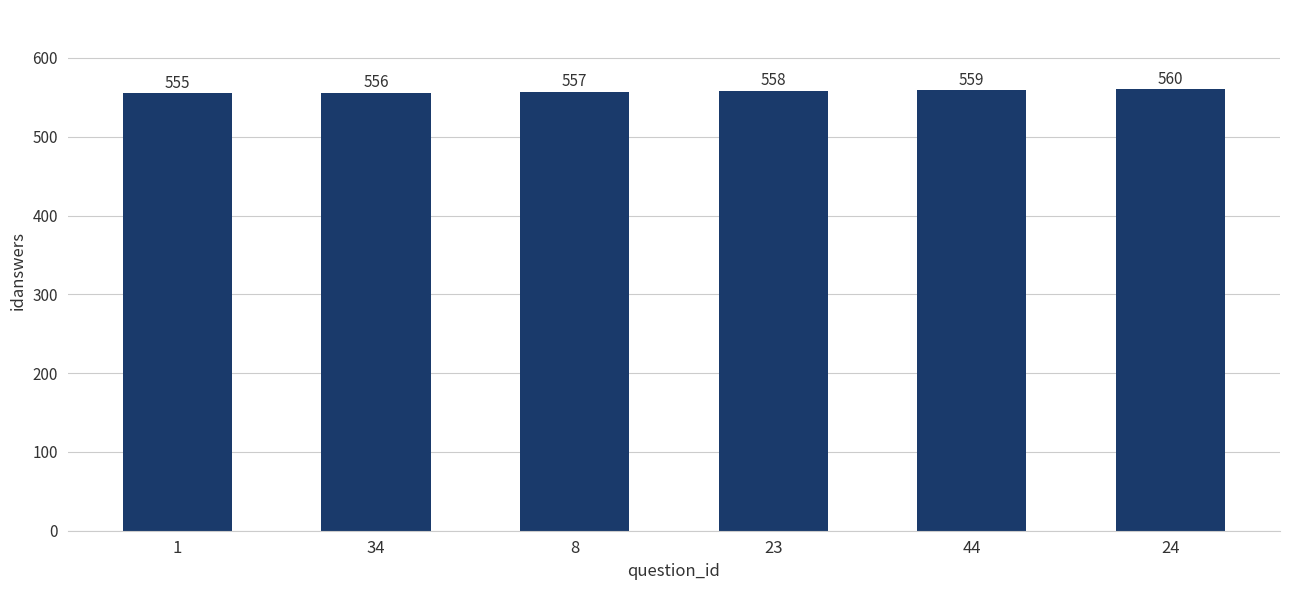

Count the values in the range 556 to 559.

4